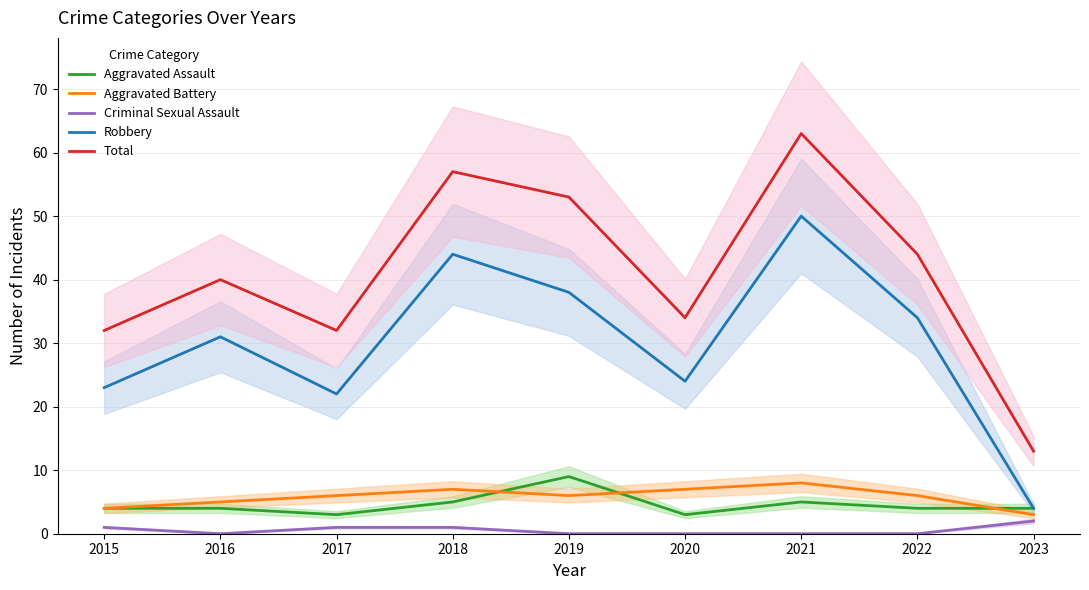

At which label does Aggravated Battery first exceed 6?

2018